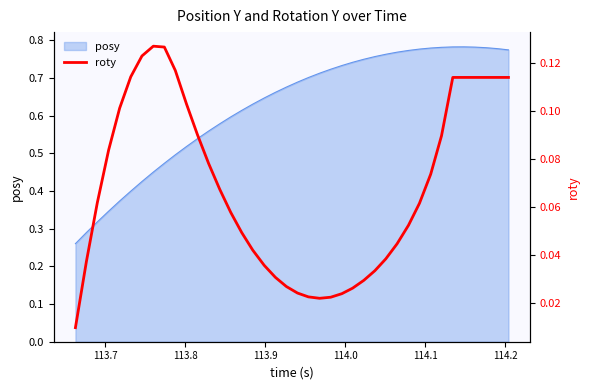

What is the difference between the second highest and minimum values?

0.1